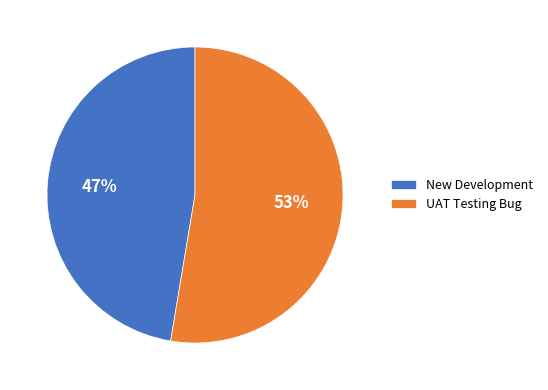

True or false: New Development accounts for 47% of the total.

True